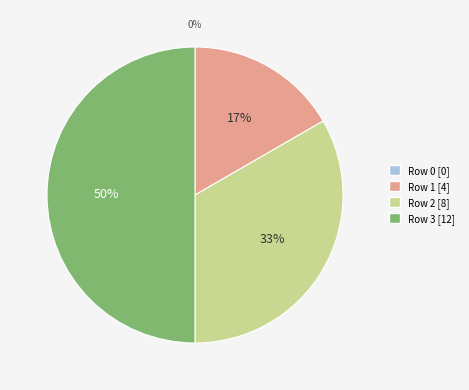

To the nearest percent, what is the difference between the largest and smallest slice percentages?

50%